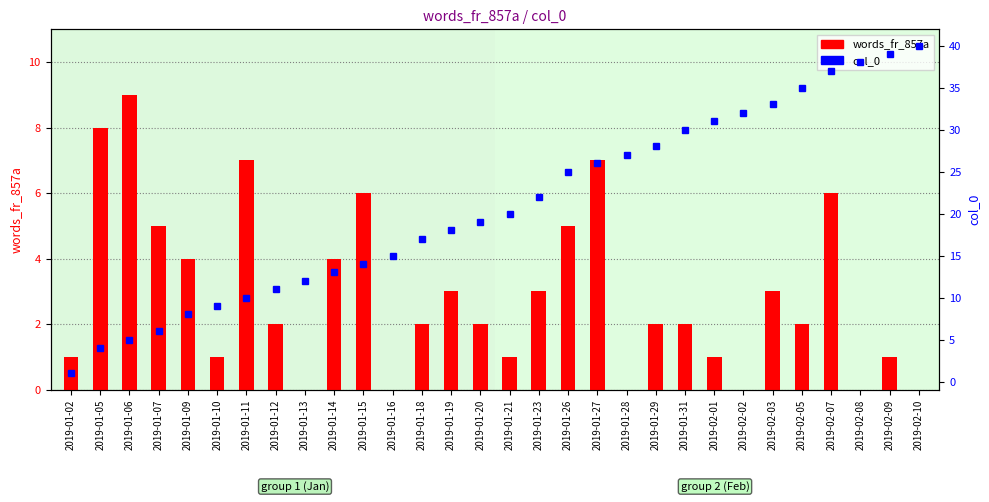

Does the chart contain stacked bars?

No